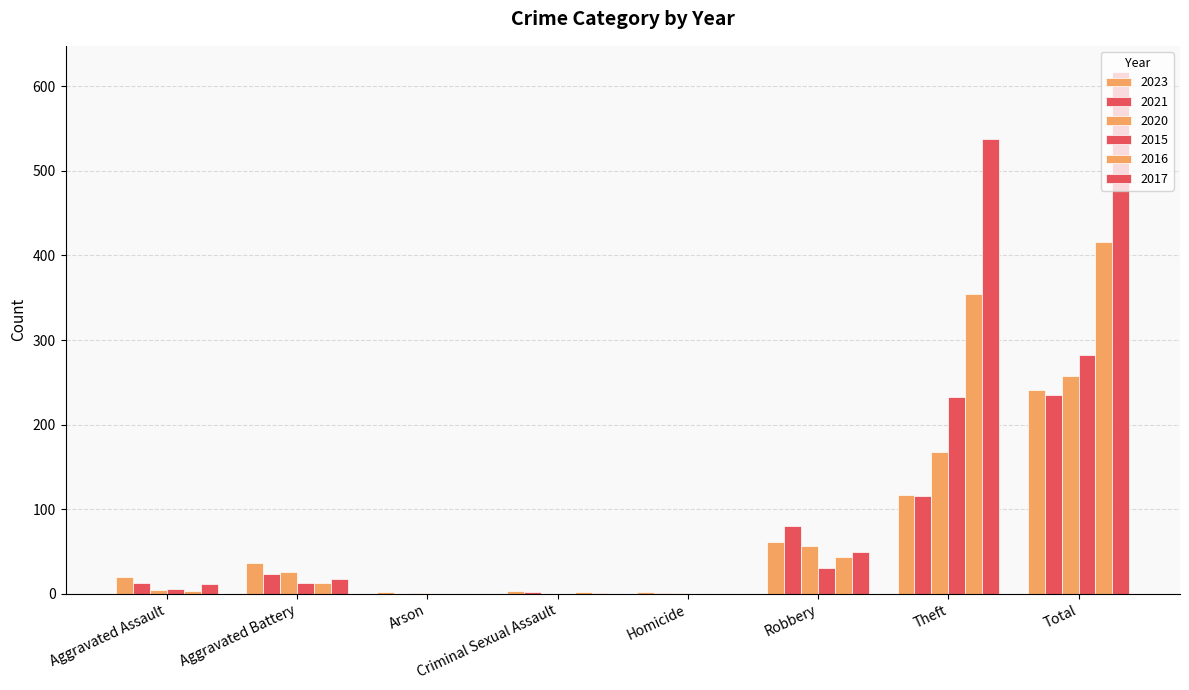

Reading right to left, list all the values displayed in this chart.

2023: Total=241	Theft=117	Robbery=61	Homicide=2	Criminal Sexual Assault=3	Arson=2	Aggravated Battery=36	Aggravated Assault=20
2021: Total=235	Theft=116	Robbery=80	Homicide=1	Criminal Sexual Assault=2	Arson=0	Aggravated Battery=23	Aggravated Assault=13
2020: Total=257	Theft=168	Robbery=57	Homicide=1	Criminal Sexual Assault=0	Arson=1	Aggravated Battery=26	Aggravated Assault=4
2015: Total=282	Theft=233	Robbery=30	Homicide=0	Criminal Sexual Assault=0	Arson=0	Aggravated Battery=13	Aggravated Assault=6
2016: Total=416	Theft=354	Robbery=44	Homicide=0	Criminal Sexual Assault=2	Arson=0	Aggravated Battery=13	Aggravated Assault=3
2017: Total=617	Theft=538	Robbery=49	Homicide=0	Criminal Sexual Assault=1	Arson=0	Aggravated Battery=17	Aggravated Assault=12